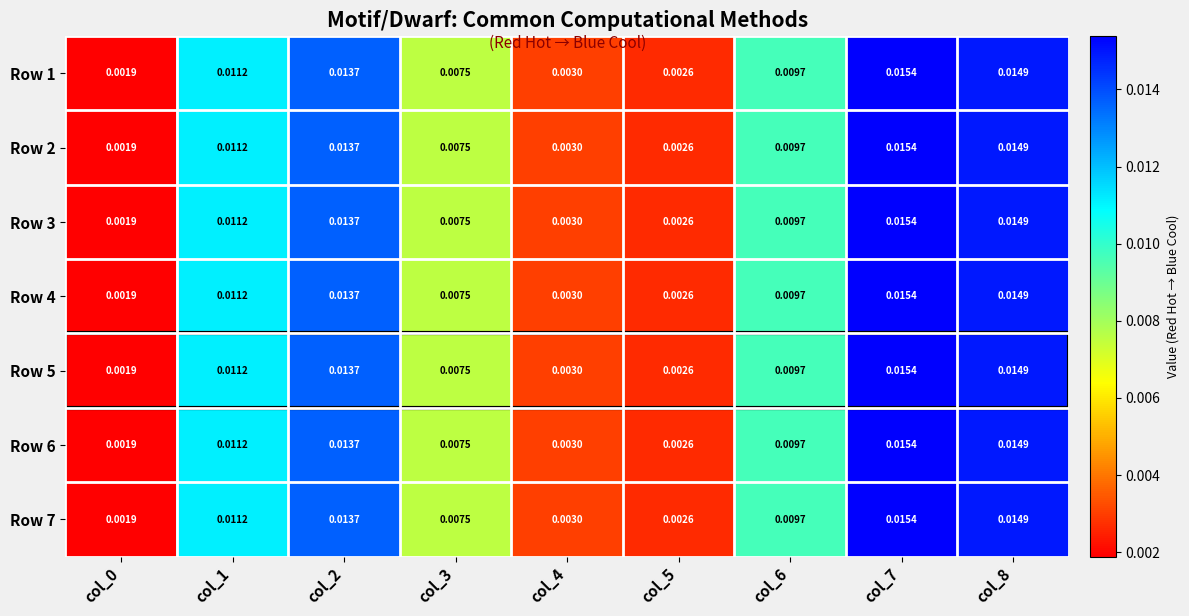

Count the number of data series in this chart.

7